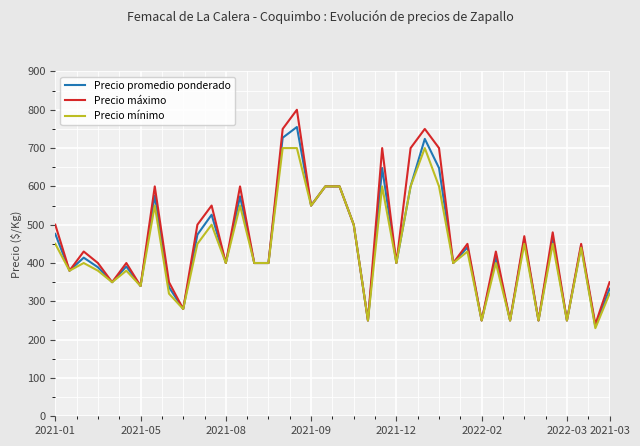

List the series in order of their peak value, lowest first.

Precio mínimo, Precio promedio ponderado, Precio máximo